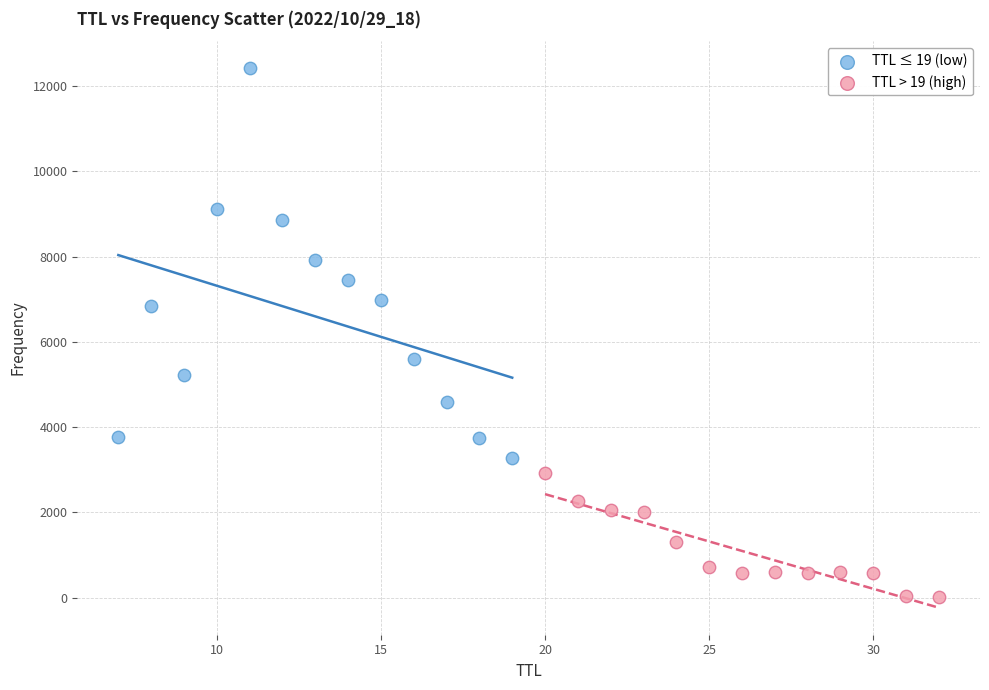

Which series contains the lowest Y value?

TTL > 19 (high)